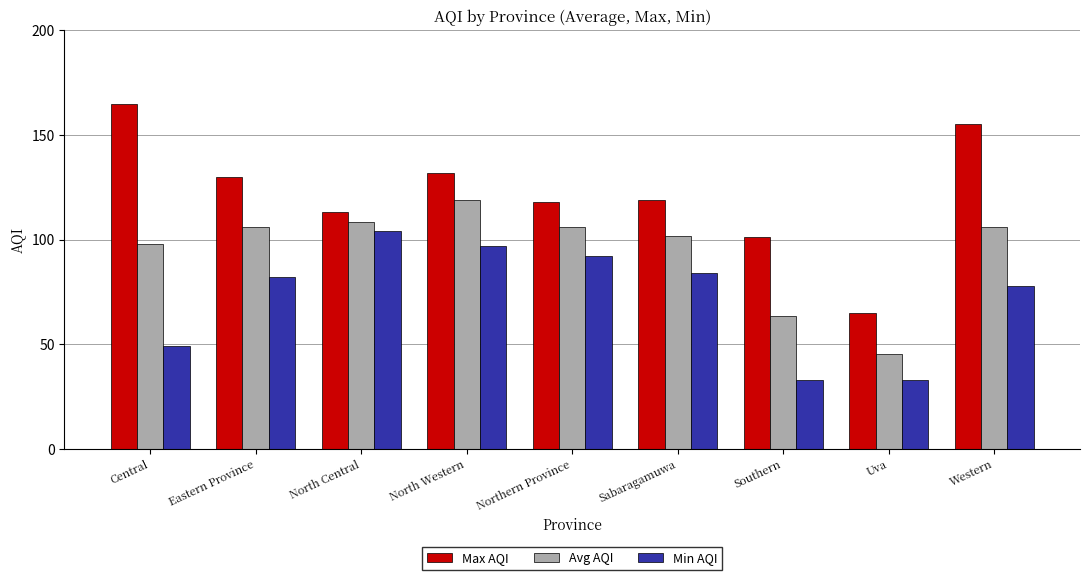

What is the average value of the Min AQI series?

72.4